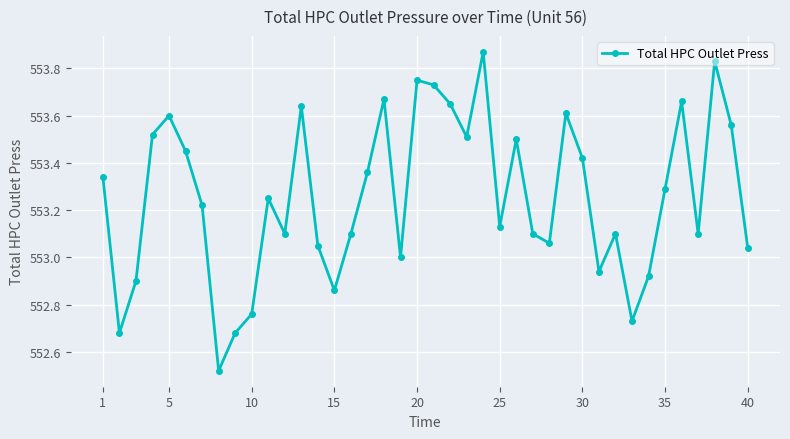

True or false: the data has more than 2 interior local peaks.

True